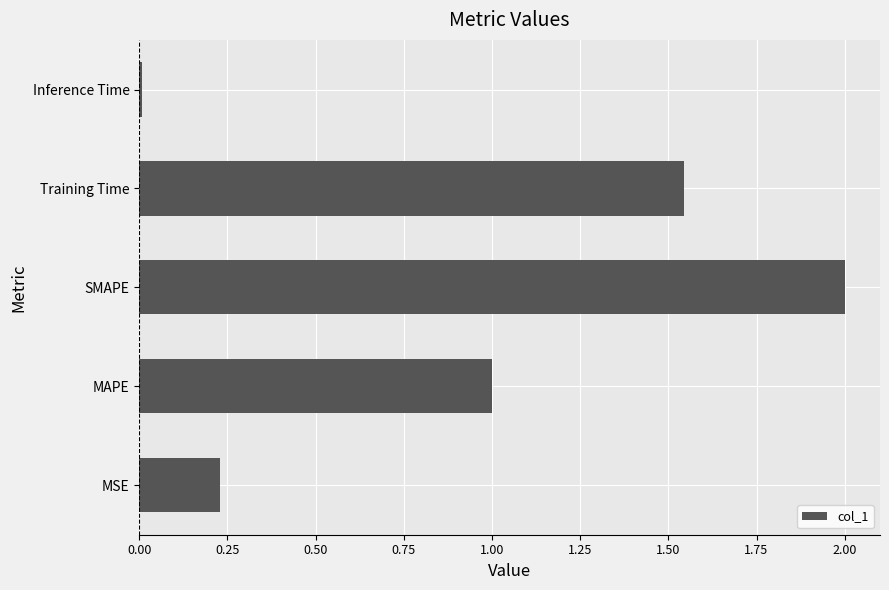

Which label corresponds to the smallest value in the chart?

Inference Time